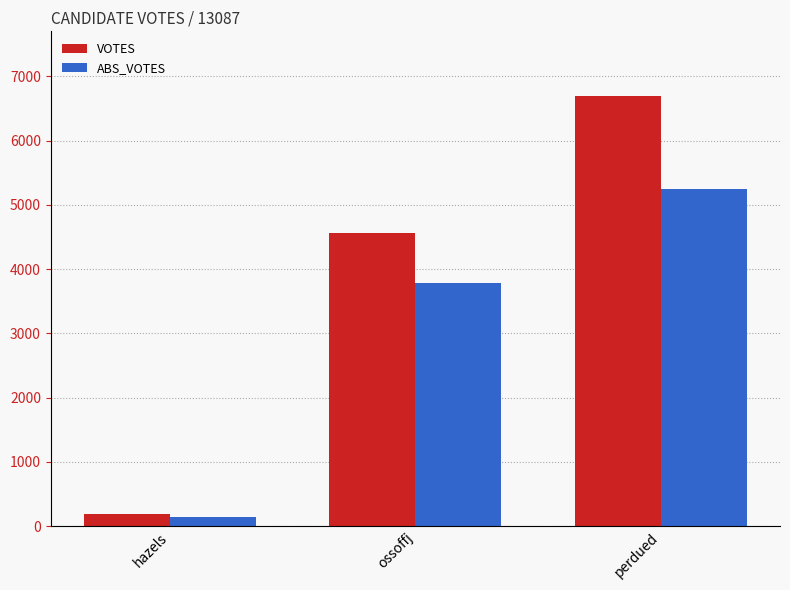

Which series has the widest spread of values?

VOTES